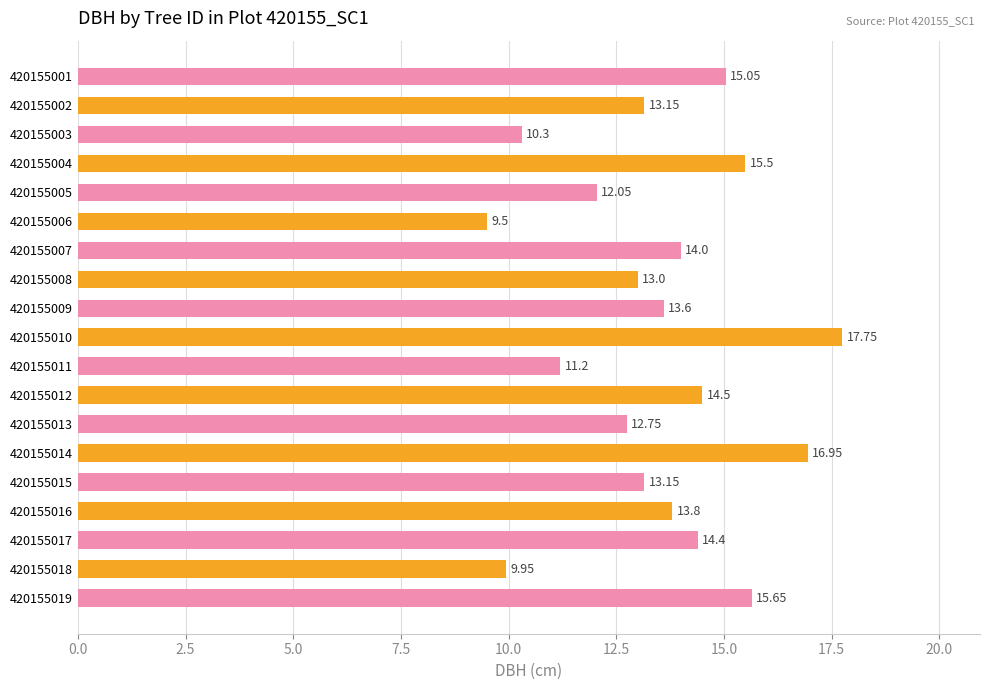

What is the average value?

13.5